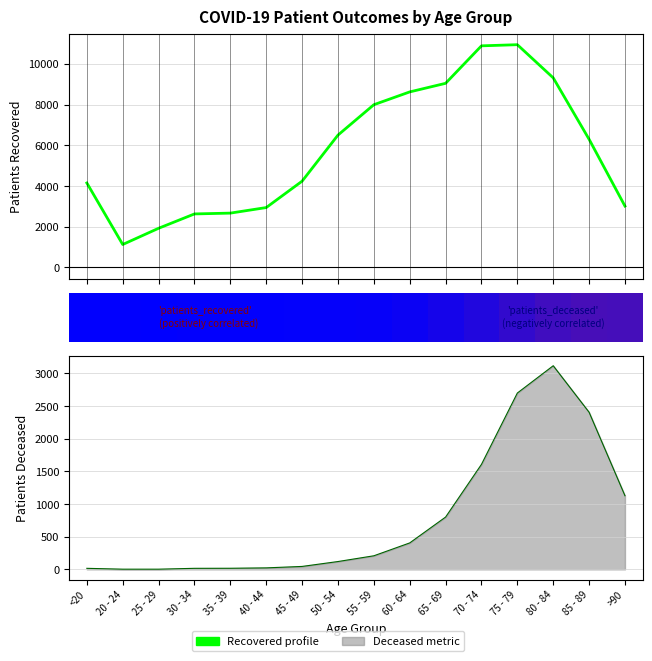

What is the sum of all values?

92288